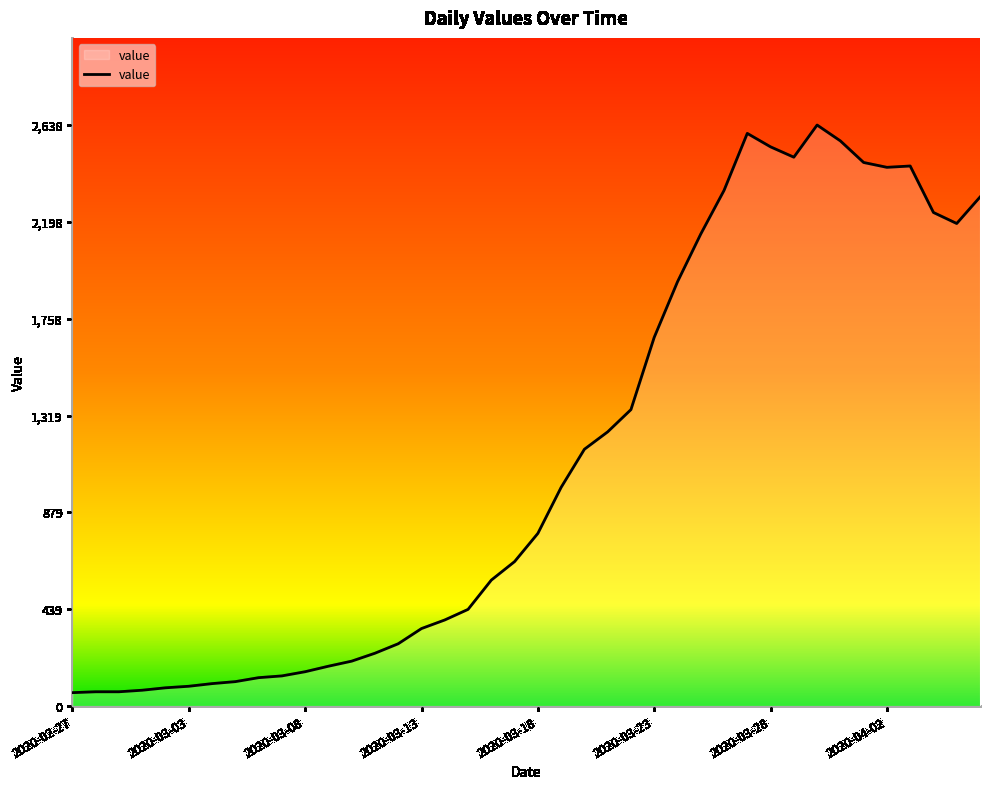

What is the maximum value shown in the chart?

2638